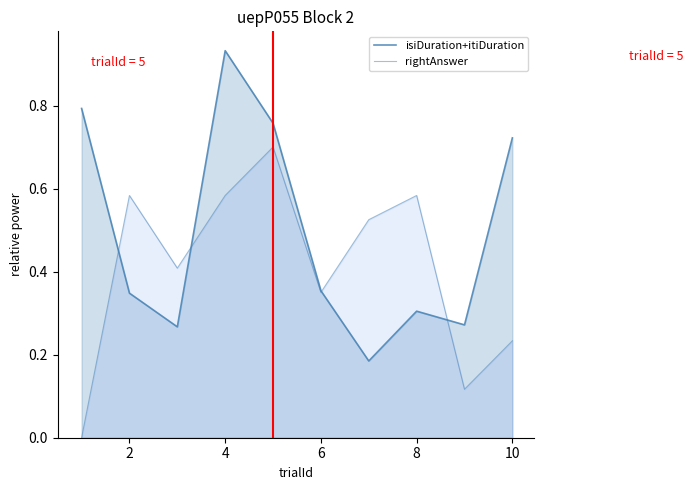

At how many categories does at least one series exceed 0?

10